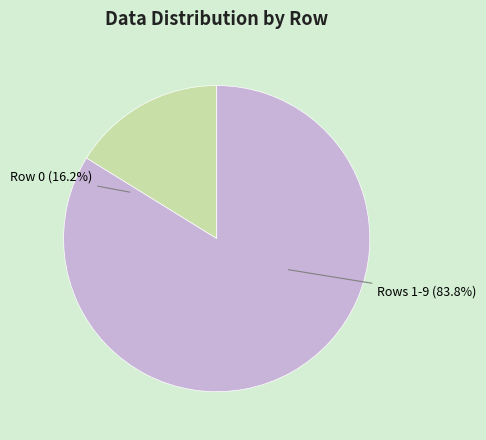

Combined, do Row 3 and Row 7 account for over 50%?

No